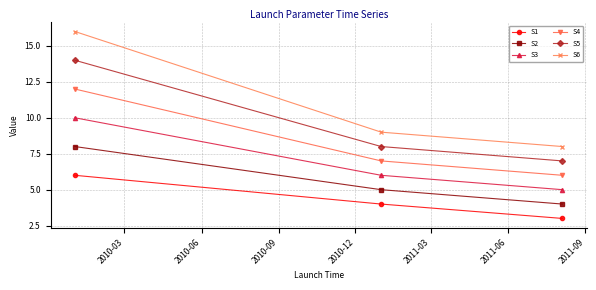

What is the sum of all S1 values?

13